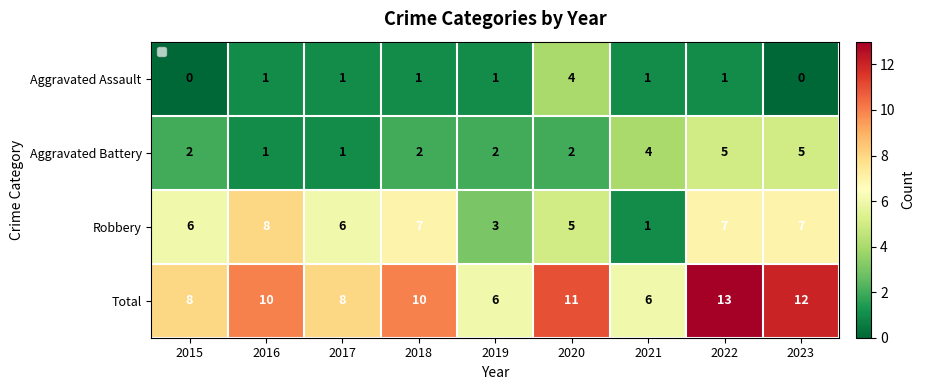

What is the highest value of the Aggravated Battery series?

5